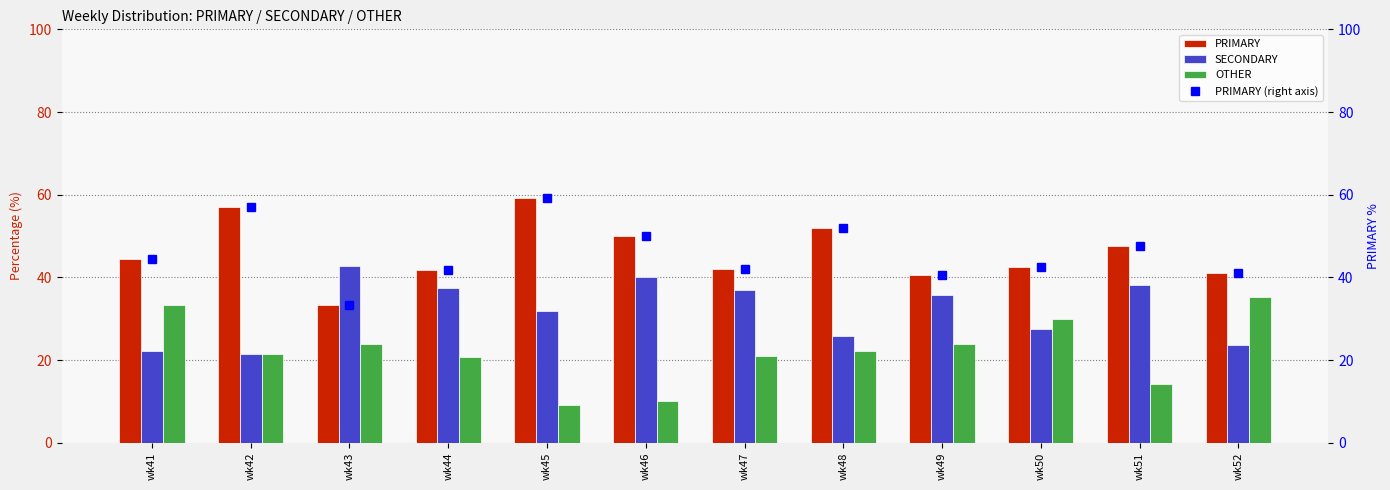

At which category does the chart reach its minimum across all series?

wk45